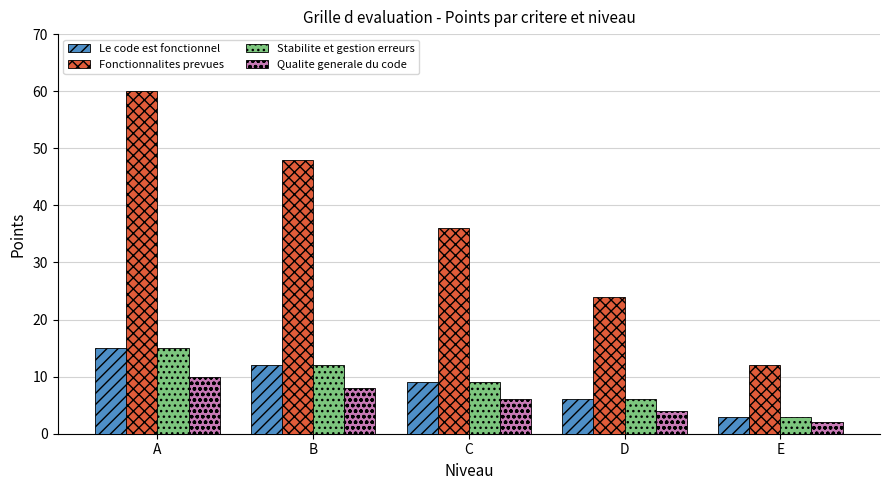

Is it true that Fonctionnalites prevues equals 24 at D?

True